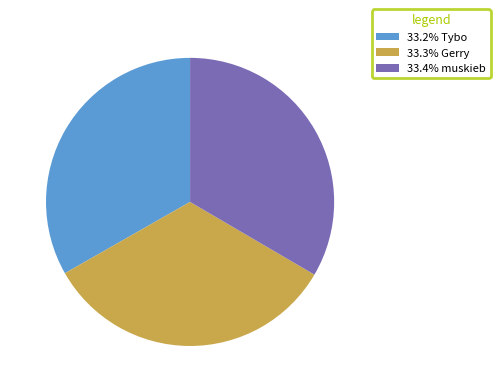

How many segments does this pie chart have?

3